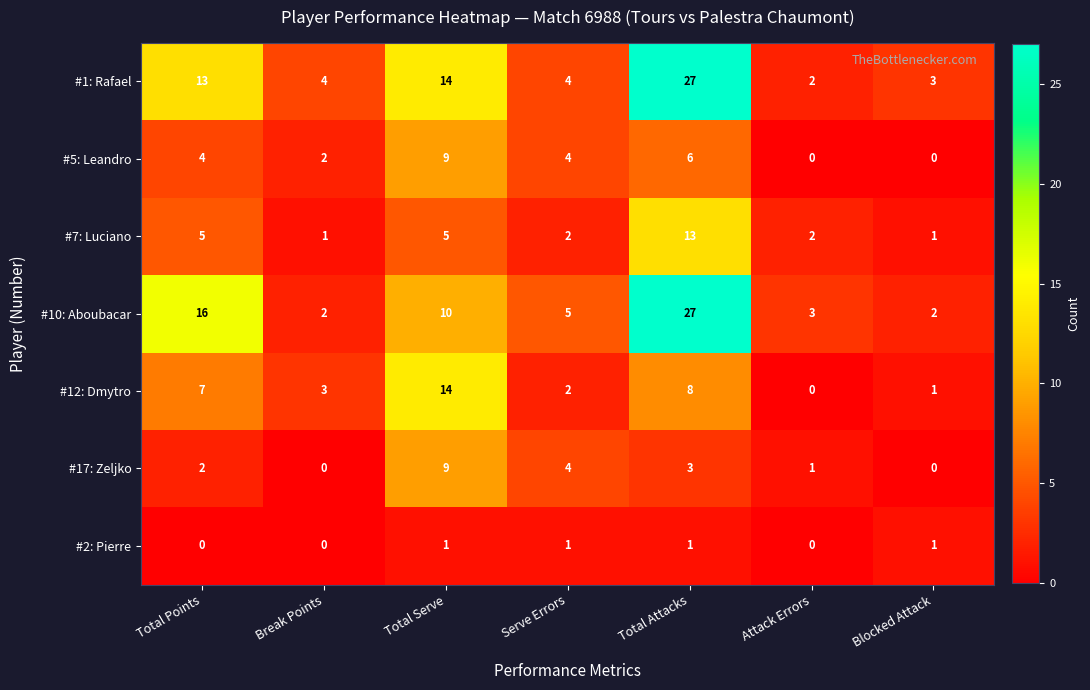

Which category has the lowest value in the #1: Rafael series?

Attack Errors